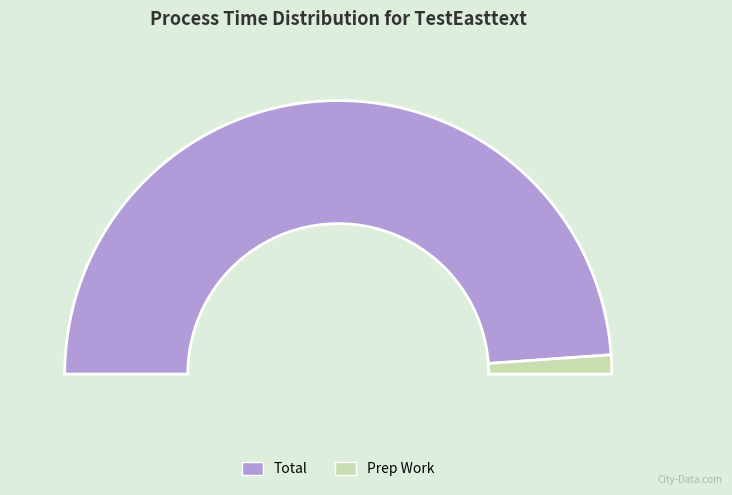

What percentage is NOT represented by Total?

2.2%